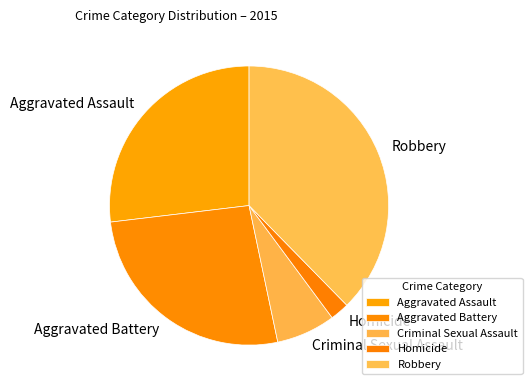

Combined, do Aggravated Assault and Homicide account for over 50%?

No